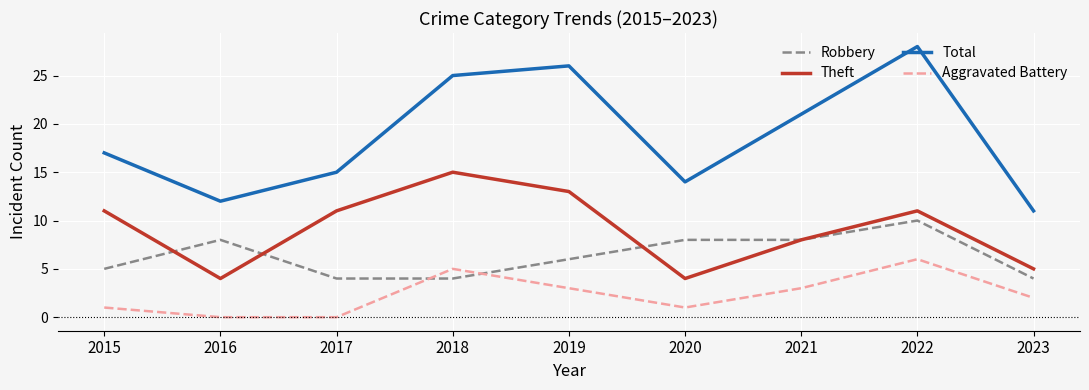

Which series has the largest total across all categories?

Total